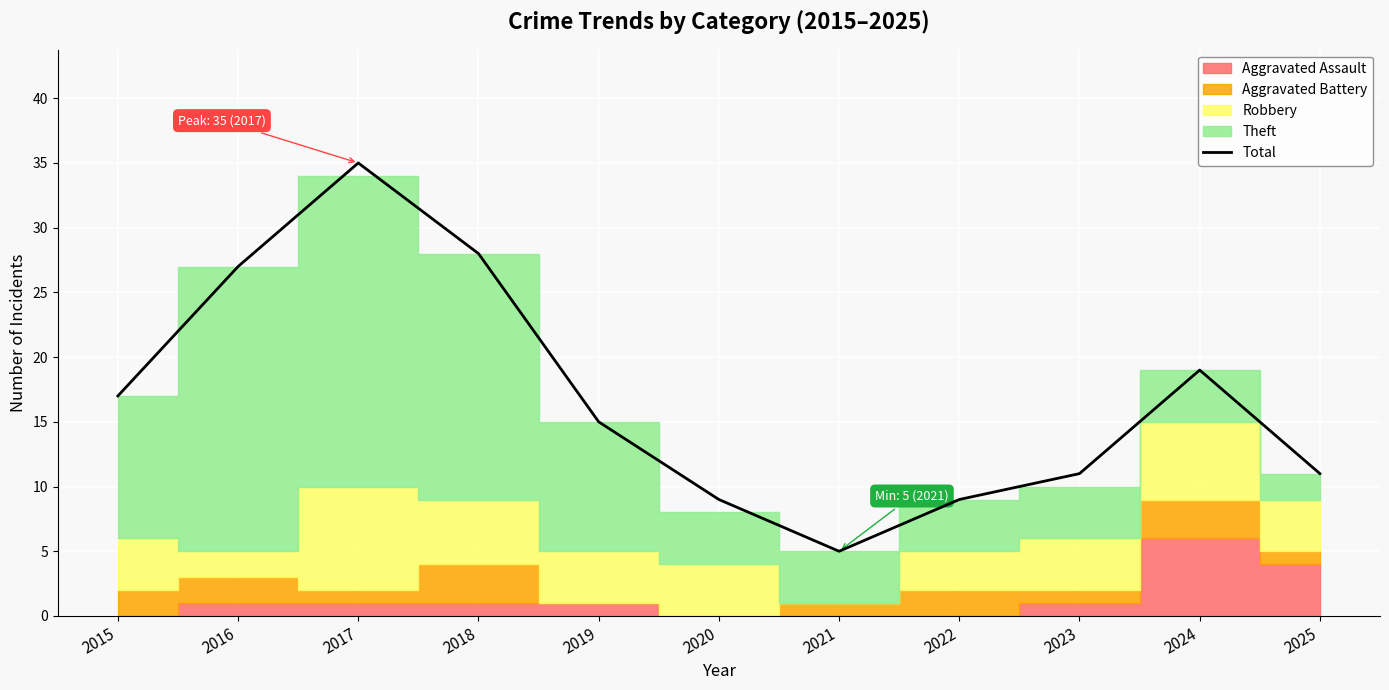

Which category has the lowest value across all series?

2021